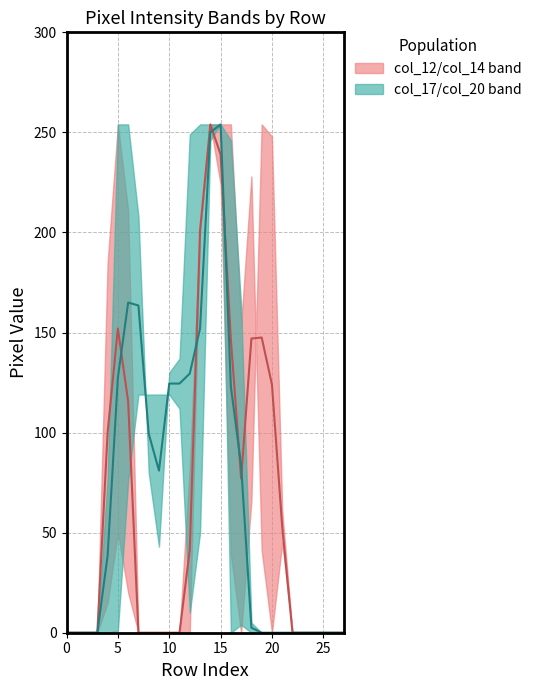

How many lines are shown in the chart?

2